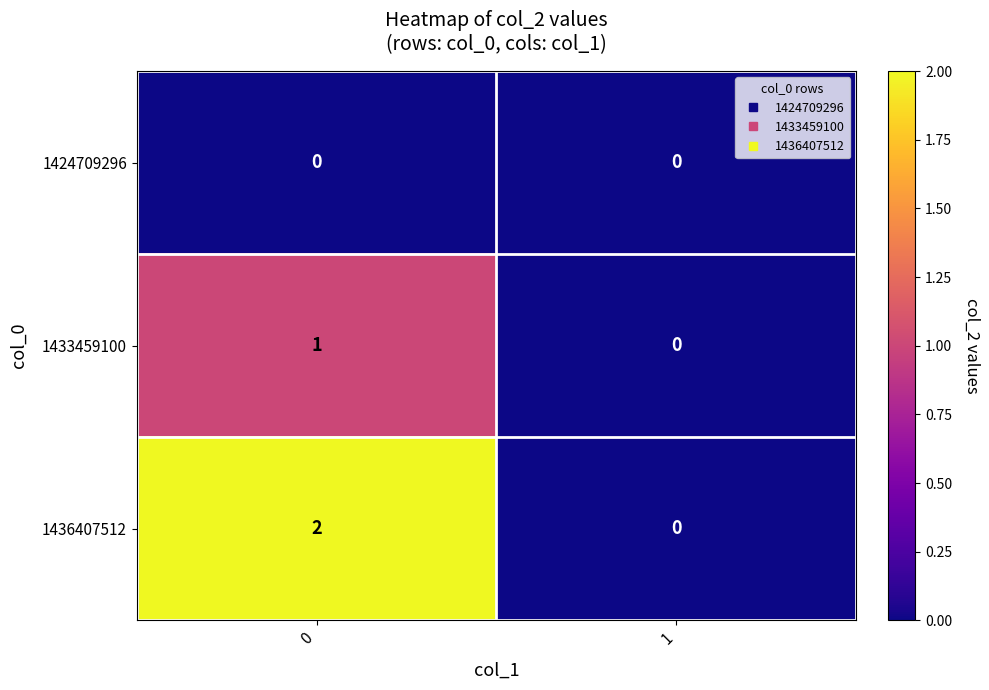

Which series has the largest total across all categories?

1436407512